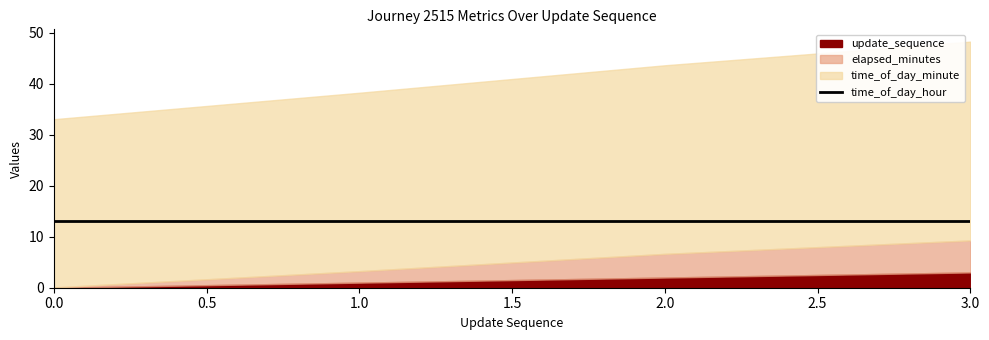

Which has a higher value, 1 or 3?

3